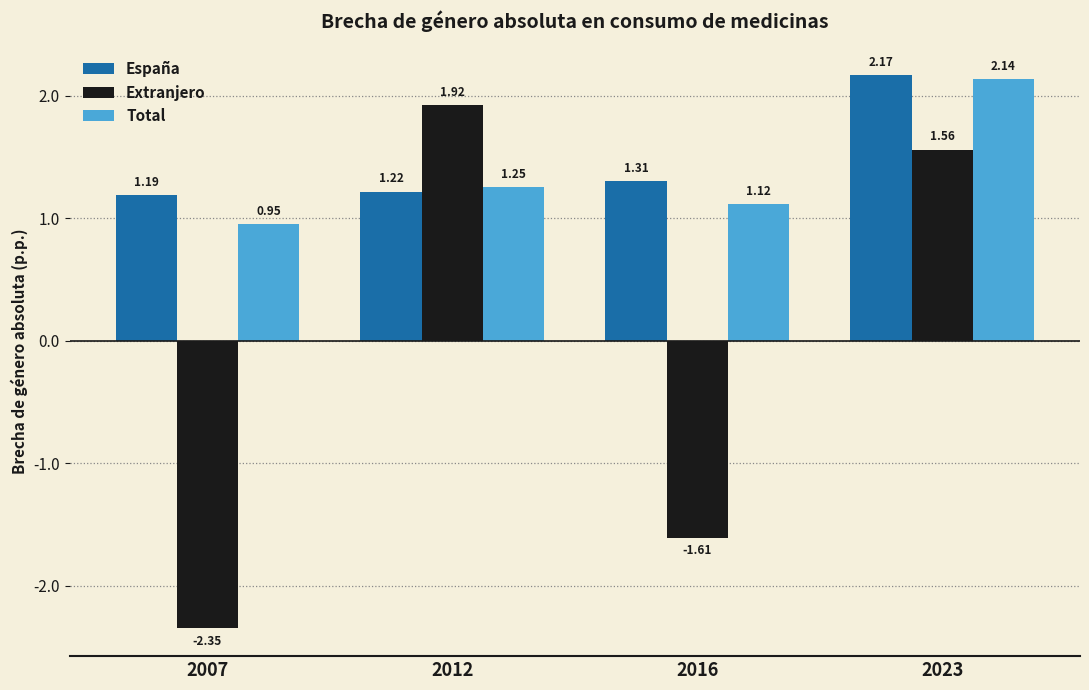

What are all the series names shown in the legend?

España, Extranjero, Total